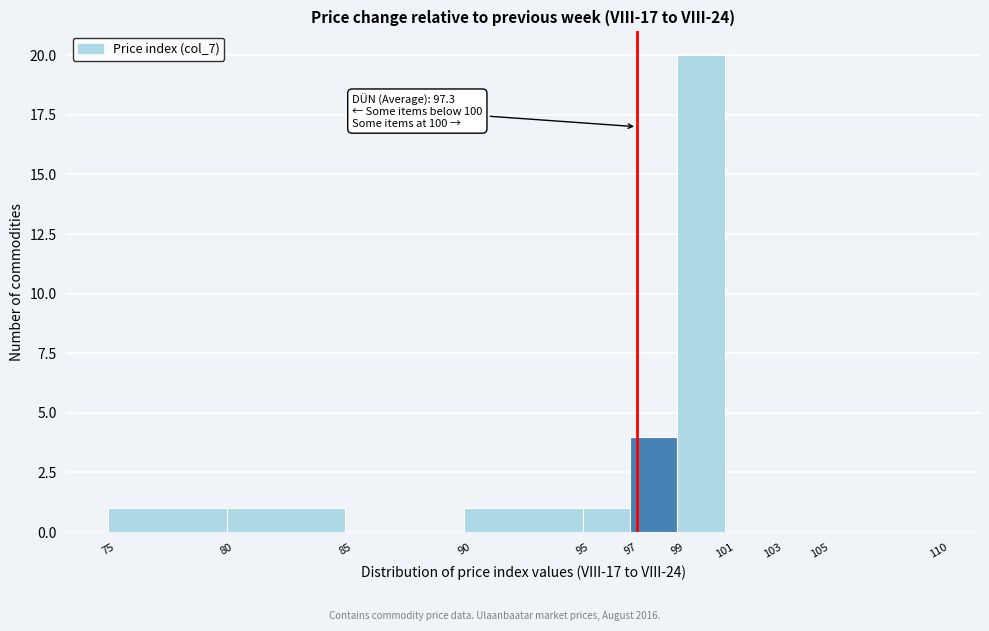

Over which range of the x-axis is the bar tallest?

99 to 101